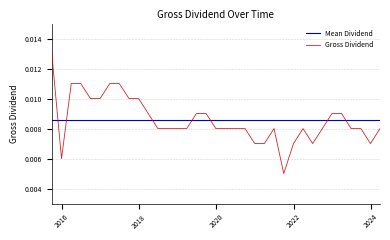

Which label corresponds to the smallest value in the chart?

29/09/2021